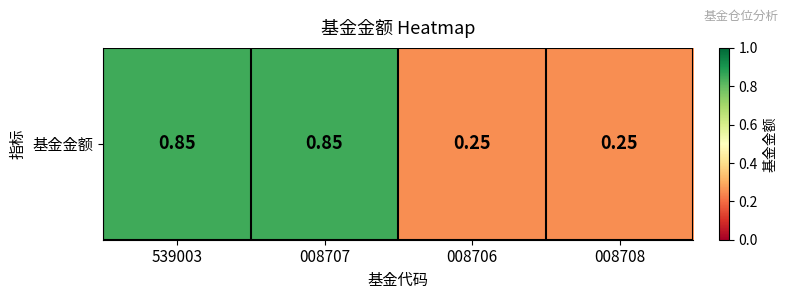

Reading right to left, what are all the values shown in this chart?

008708=0.2	008706=0.2	008707=0.8	539003=0.8